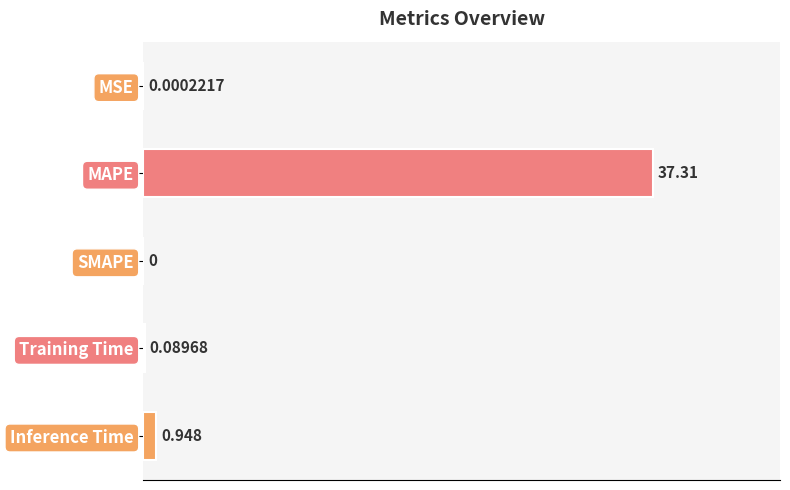

At which label is the value closest to 18?

Inference Time